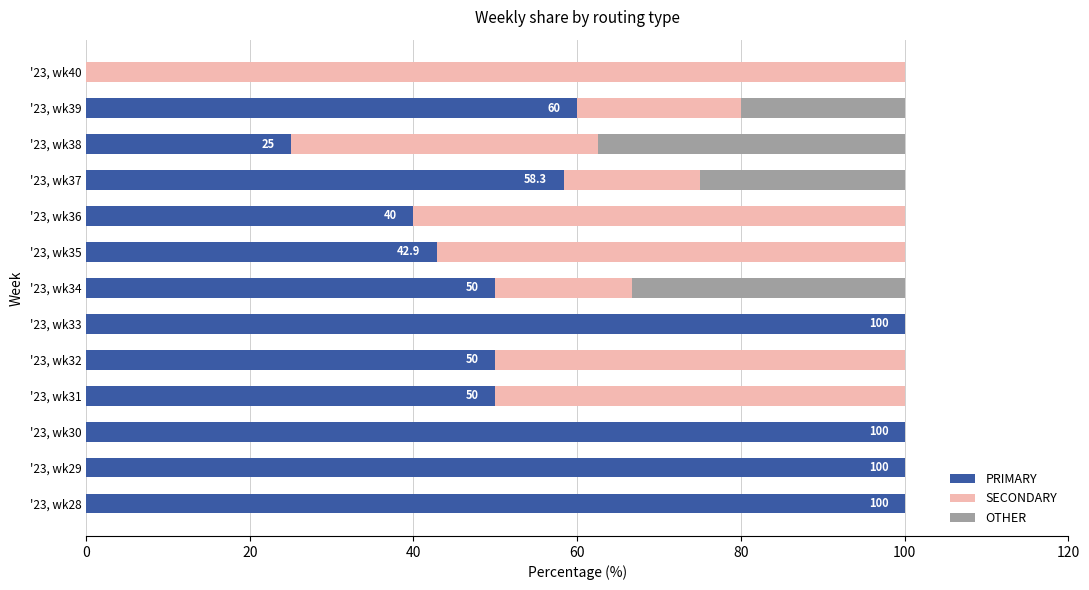

The PRIMARY series shows 100.0 at '23, wk28. True or false?

True